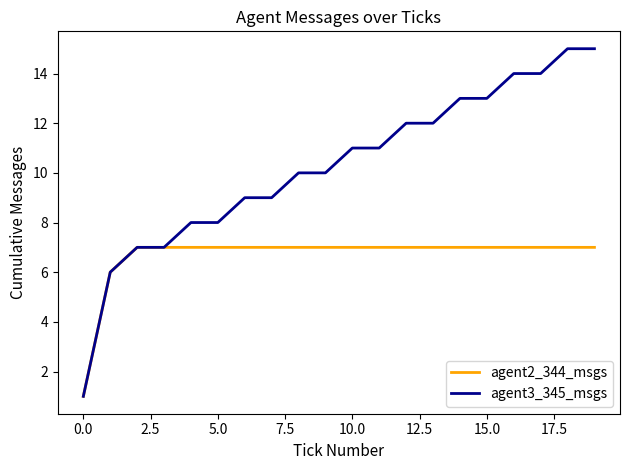

List the series in order of their overall mean, highest first.

agent3_345_msgs, agent2_344_msgs